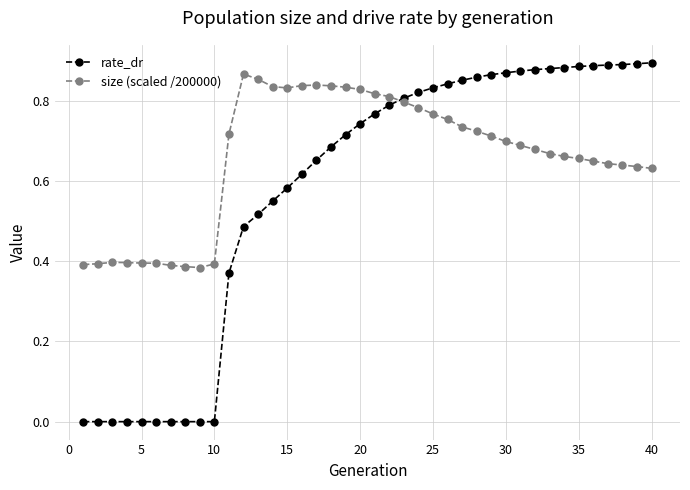

How many lines are shown in the chart?

2